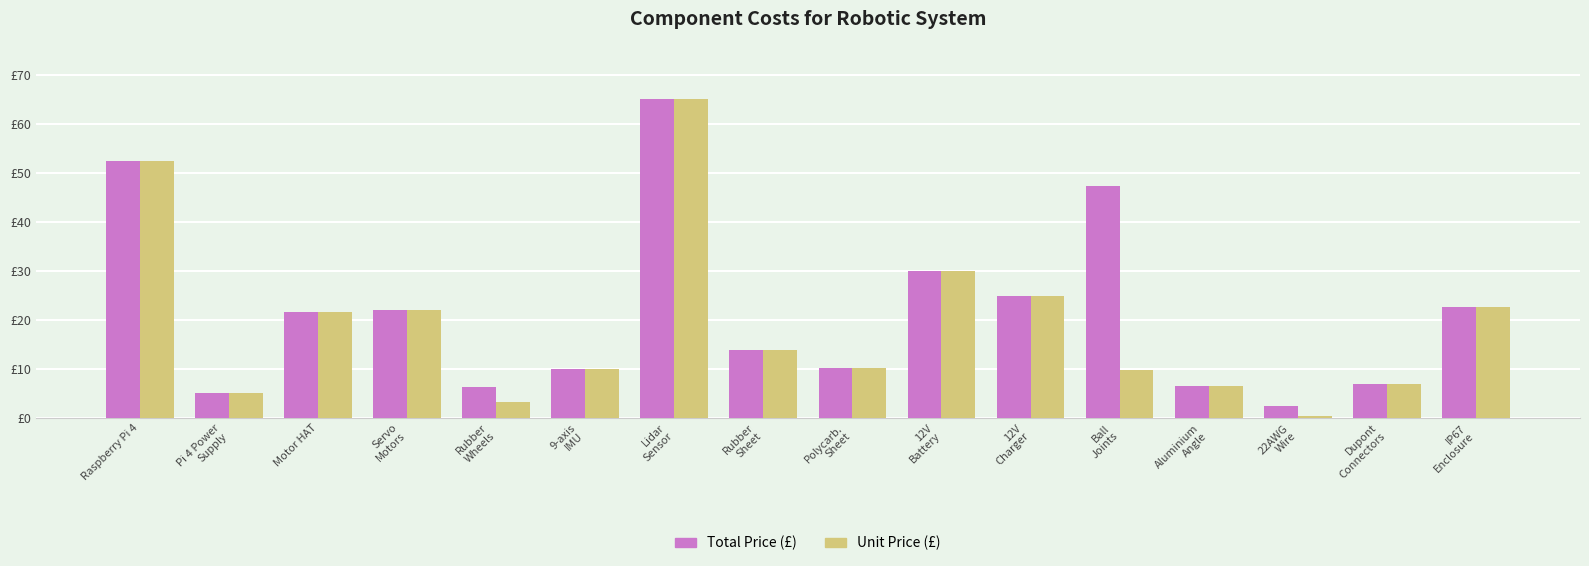

Does the chart contain stacked bars?

No